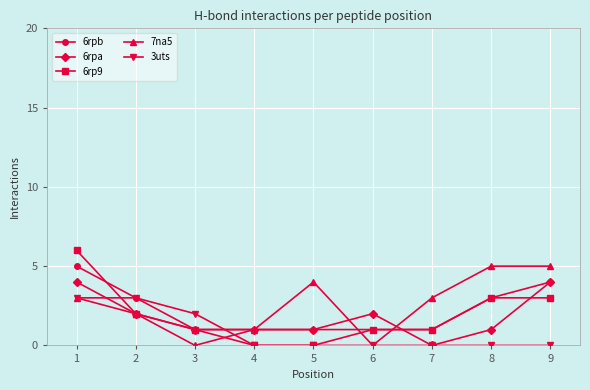

Which series has the widest spread of values?

6rp9